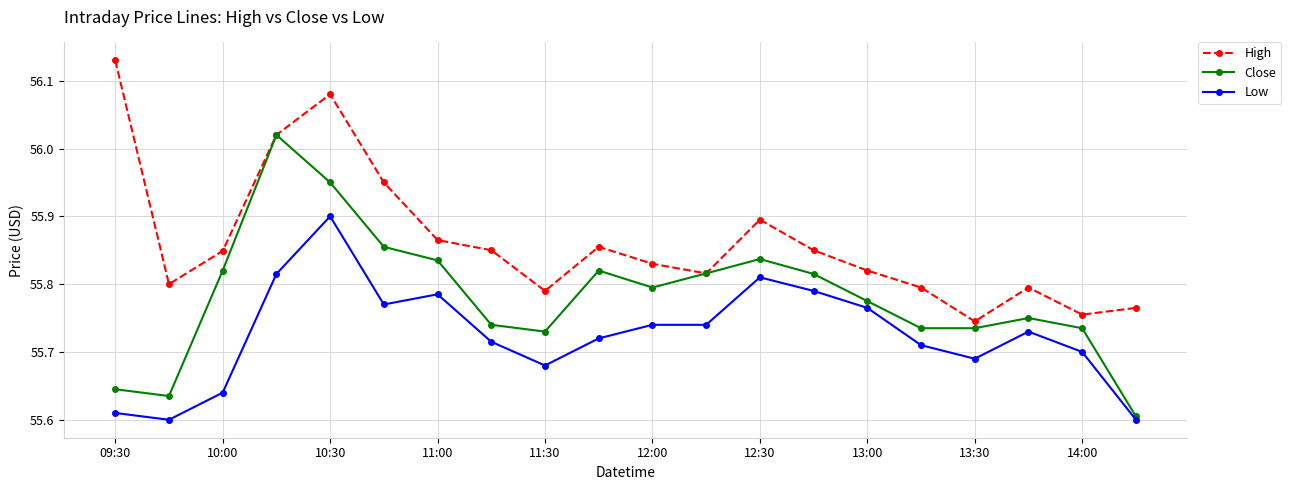

List the series in order of their overall mean, highest first.

High, Close, Low